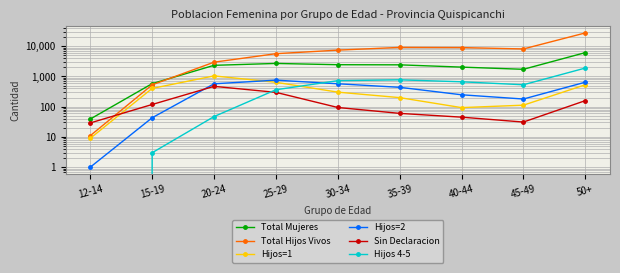

What are all the series names shown in the legend?

Total Mujeres, Total Hijos Vivos, Hijos=1, Hijos=2, Sin Declaracion, Hijos 4-5